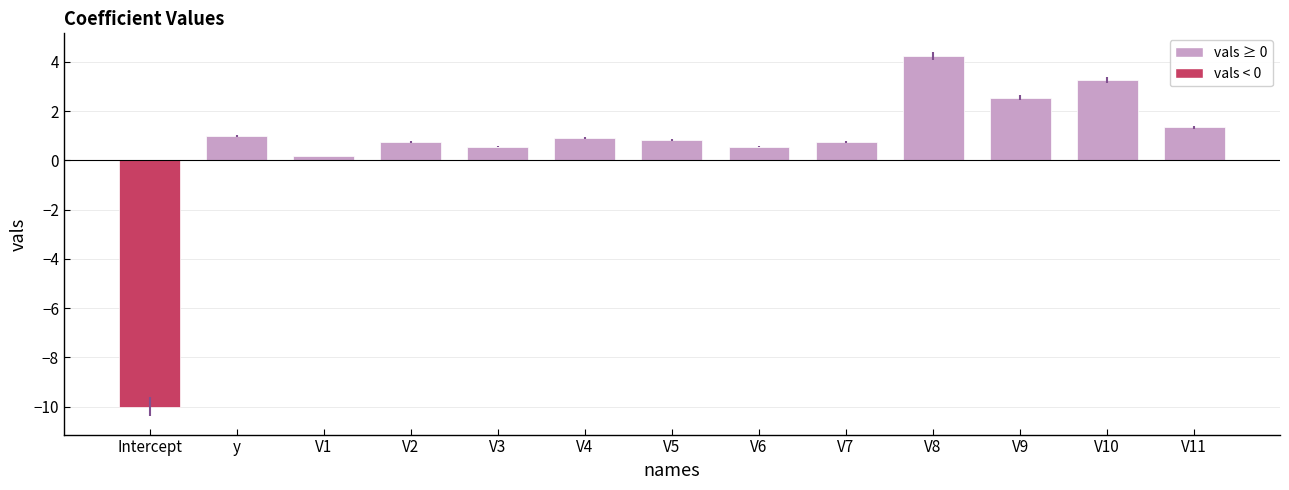

Is it true that the value at V8 is 1.4?

False